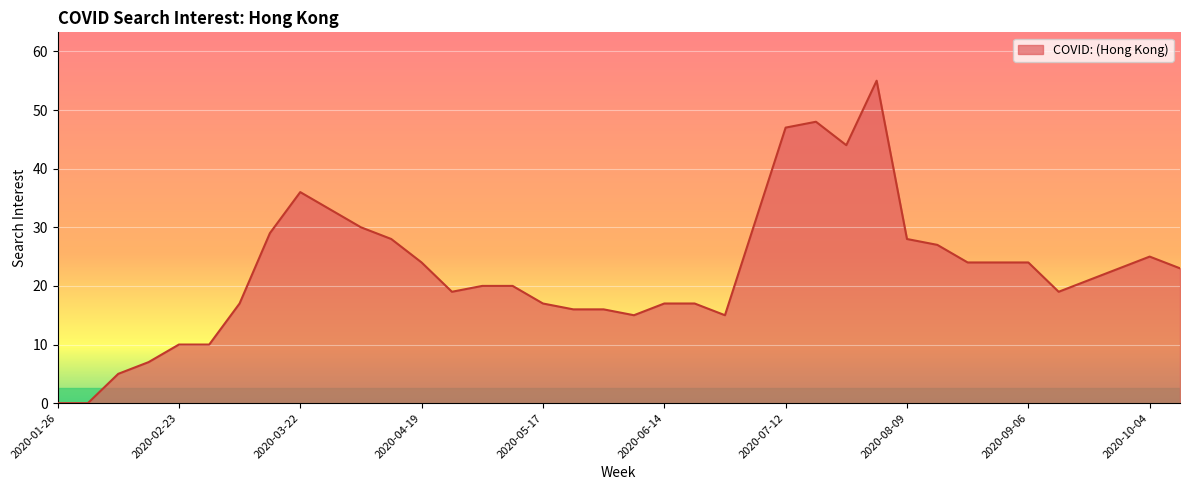

What is the greatest value displayed?

55